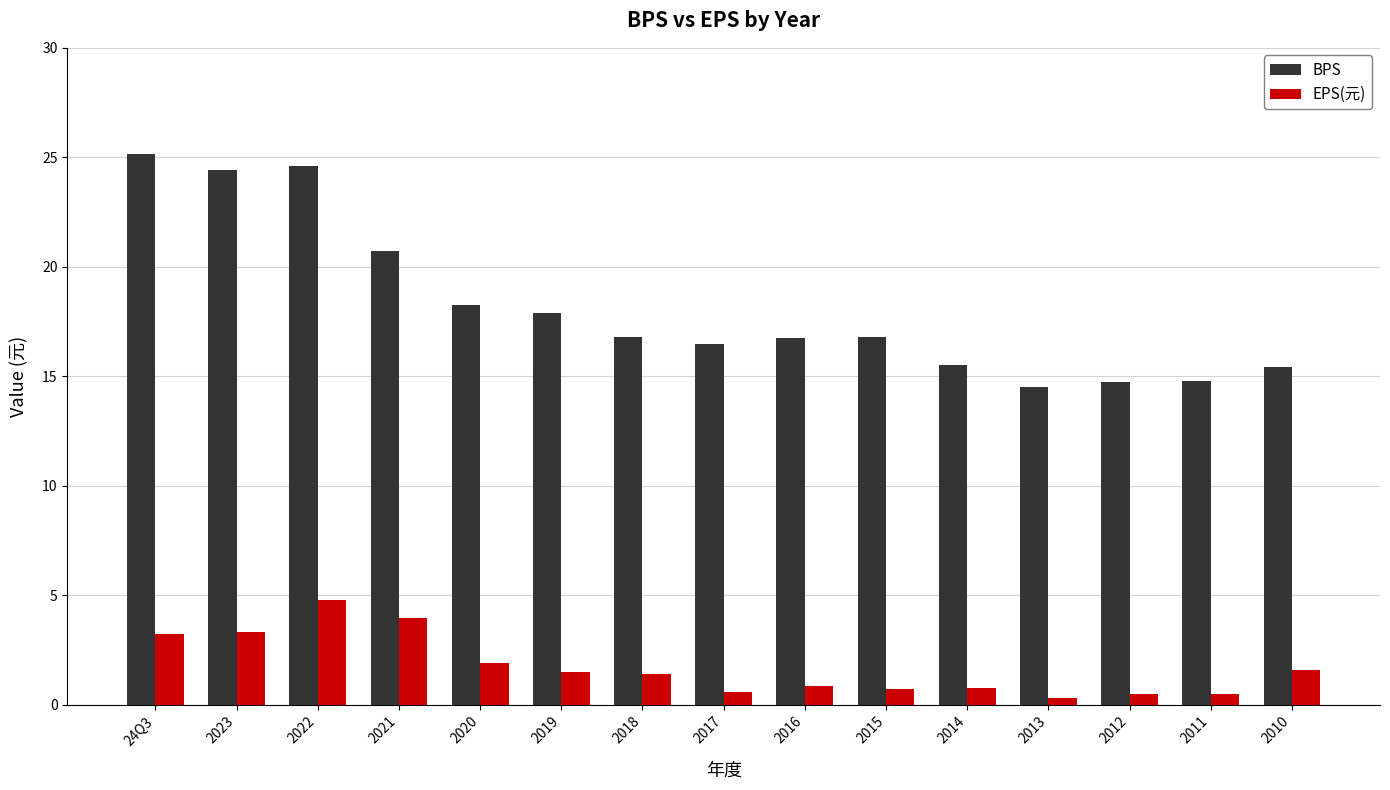

What is the sum of the EPS(元) values at 2021 and 2023?

7.3